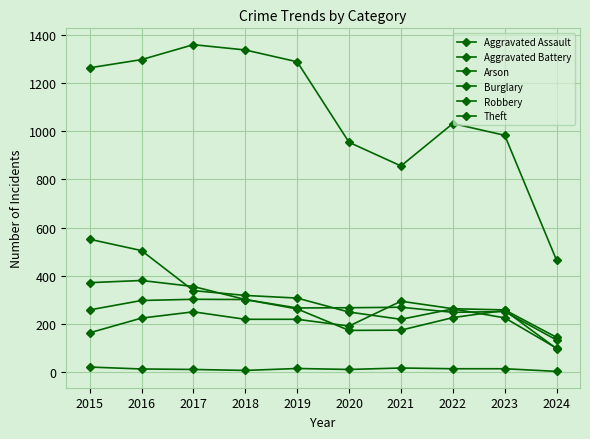

Which series has the largest total across all categories?

Theft